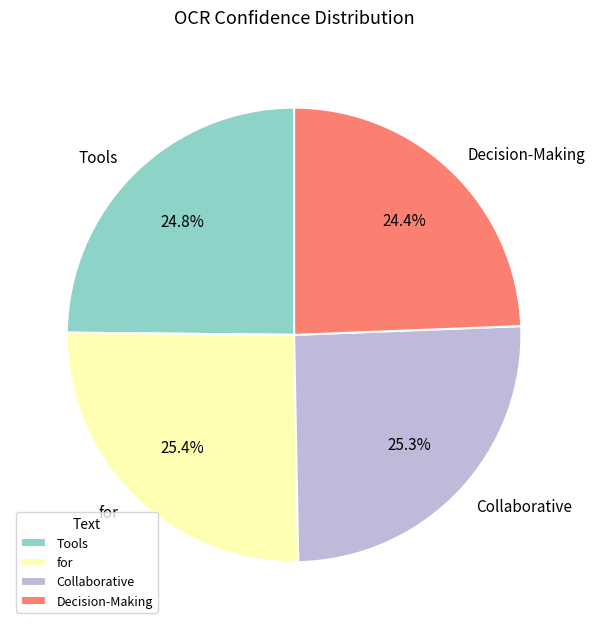

To the nearest percent, what is the difference between the Decision-Making and Collaborative slice percentages?

1%